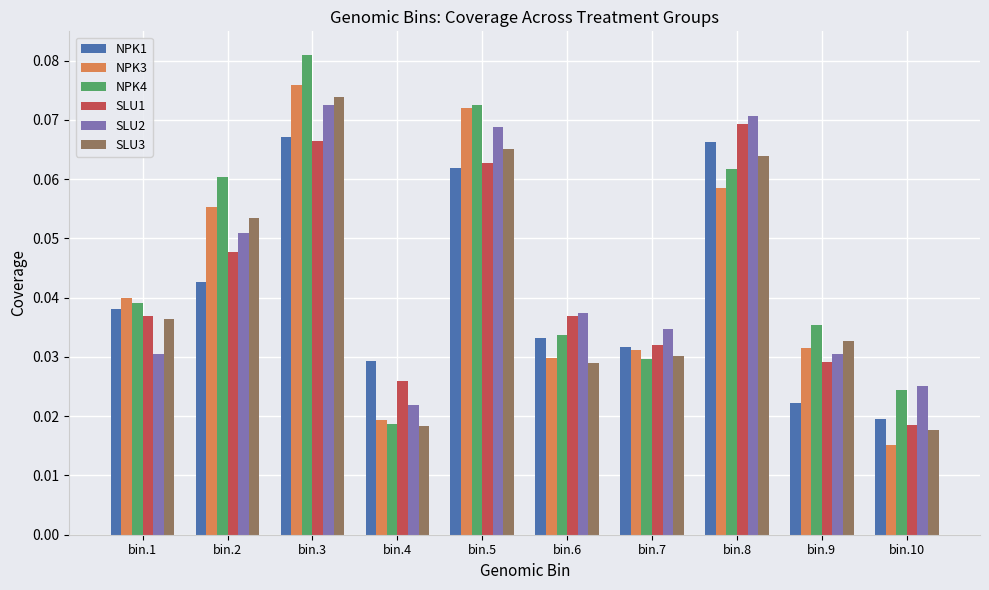

What is the total value across all series at bin.8?

0.4